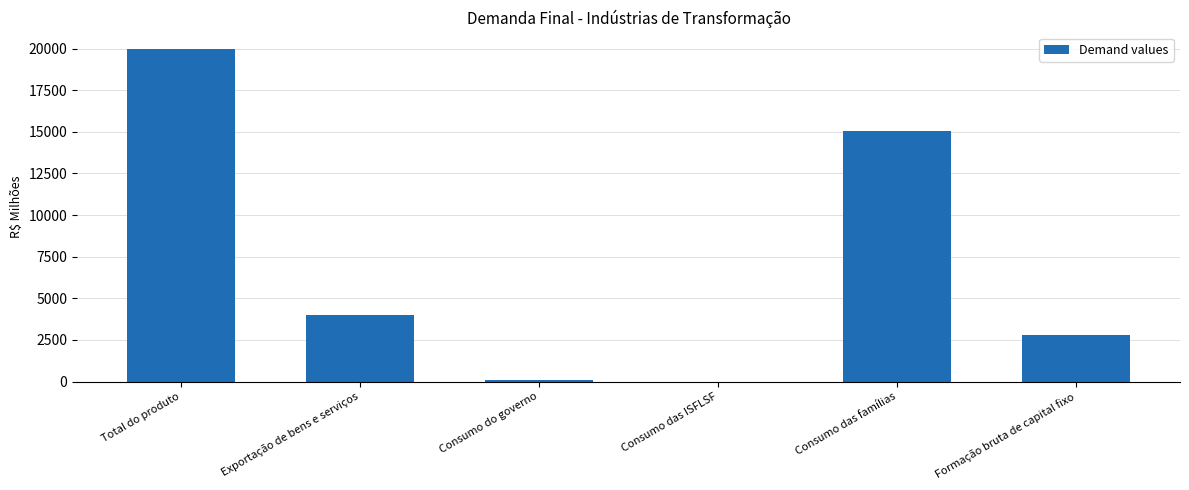

Which has a higher value, Consumo do governo or Consumo das famílias?

Consumo das famílias